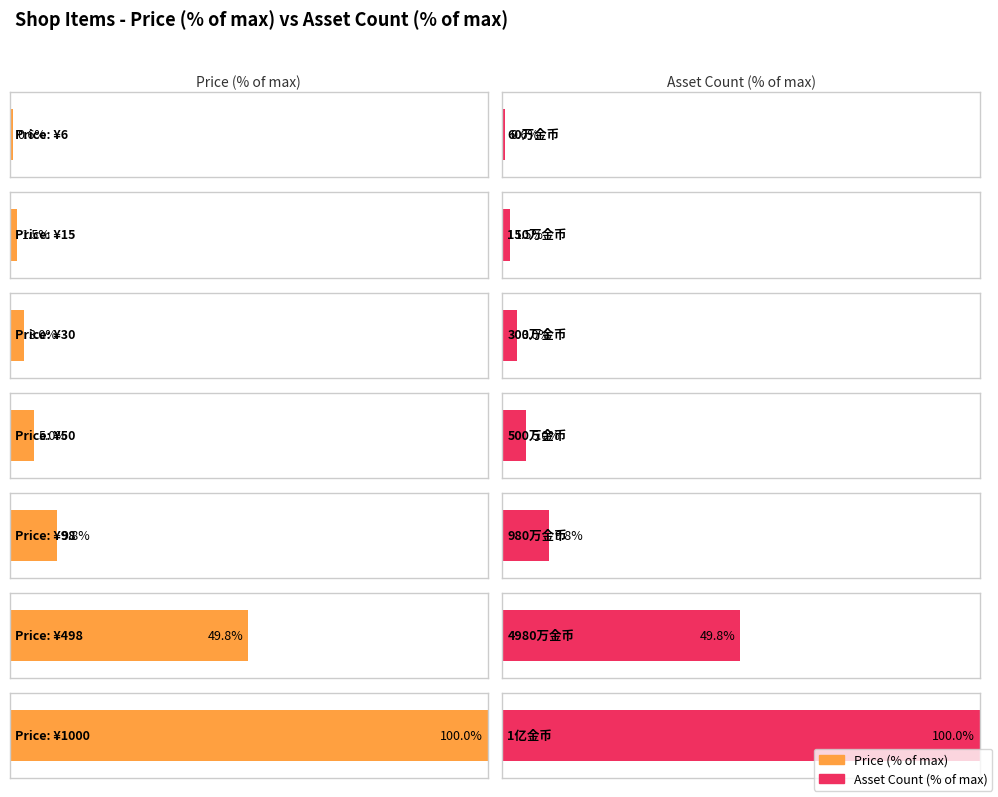

At which category is the sum across all series the highest?

1亿金币